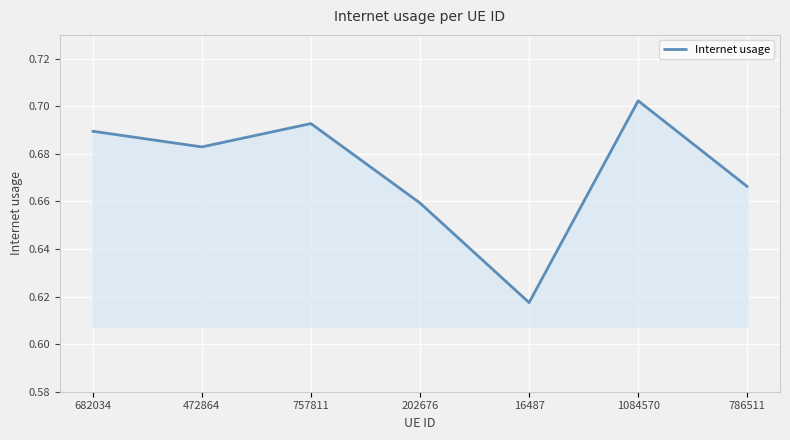

List the labels in order of value, smallest first.

16487, 202676, 786511, 472864, 682034, 757811, 1084570